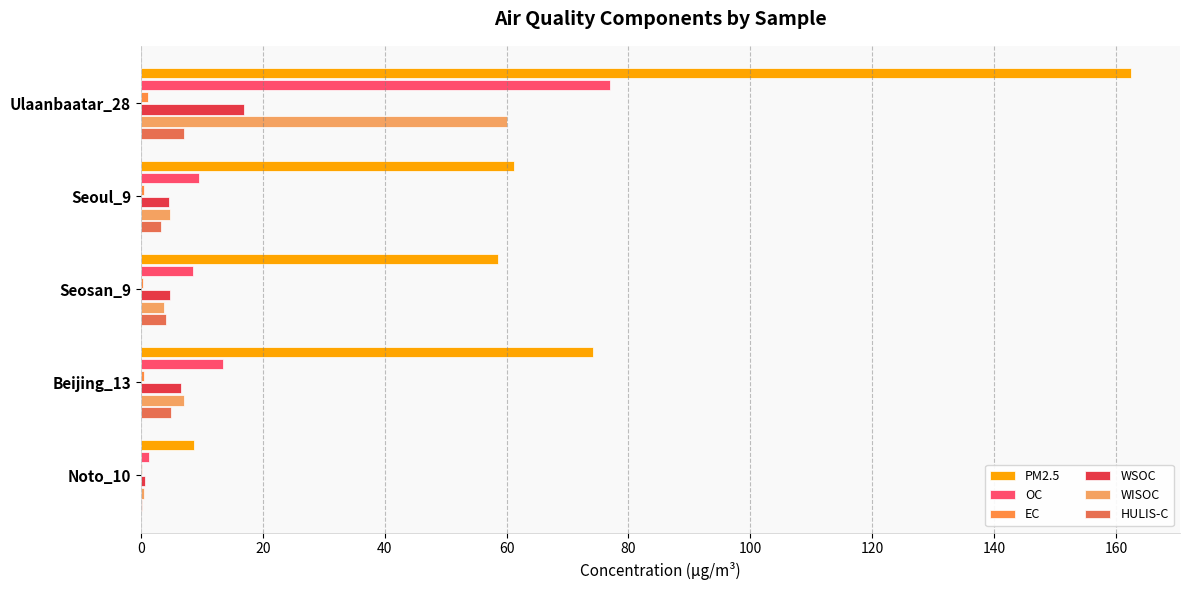

How many values in the PM2.5 series exceed 61?

3